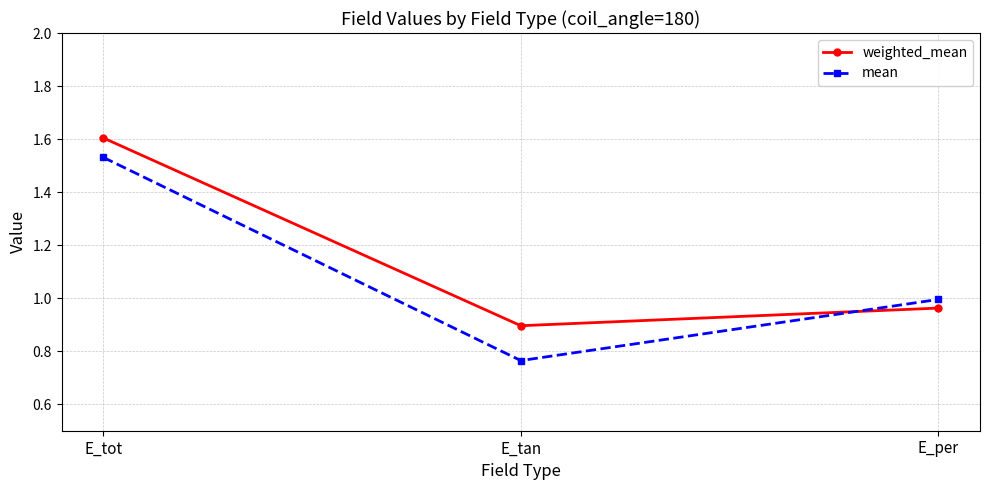

Which series has the largest total across all categories?

weighted_mean